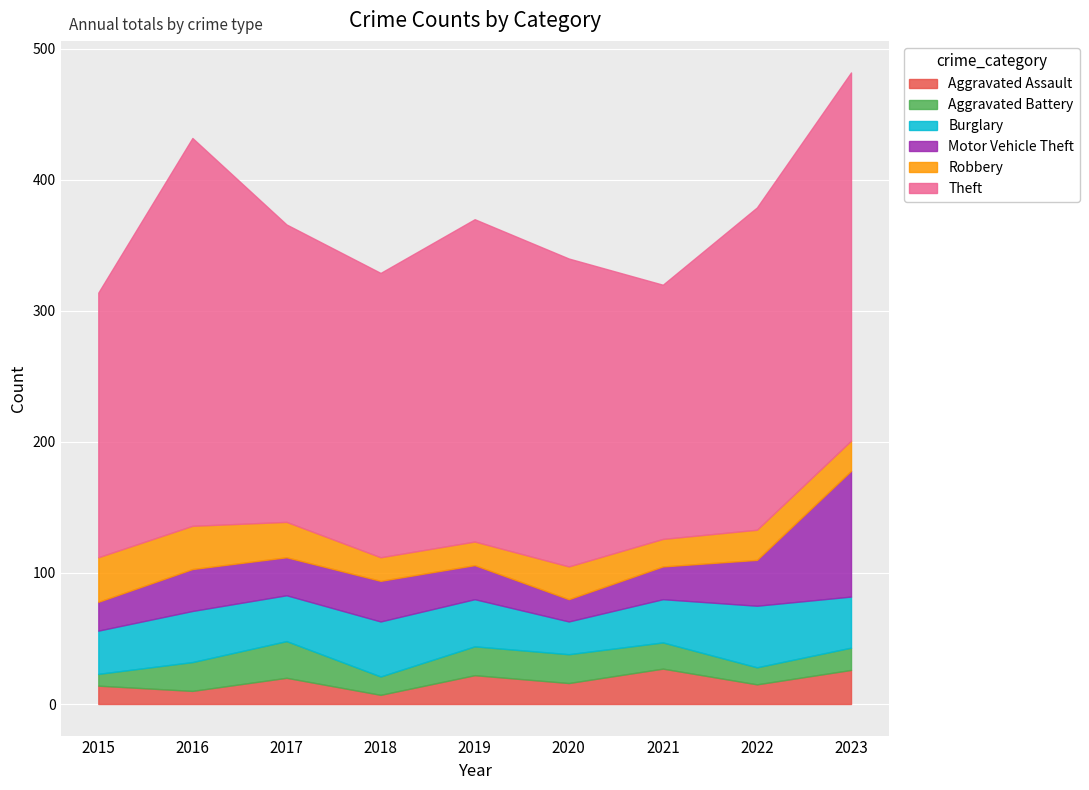

How many categories are shown in the chart?

9